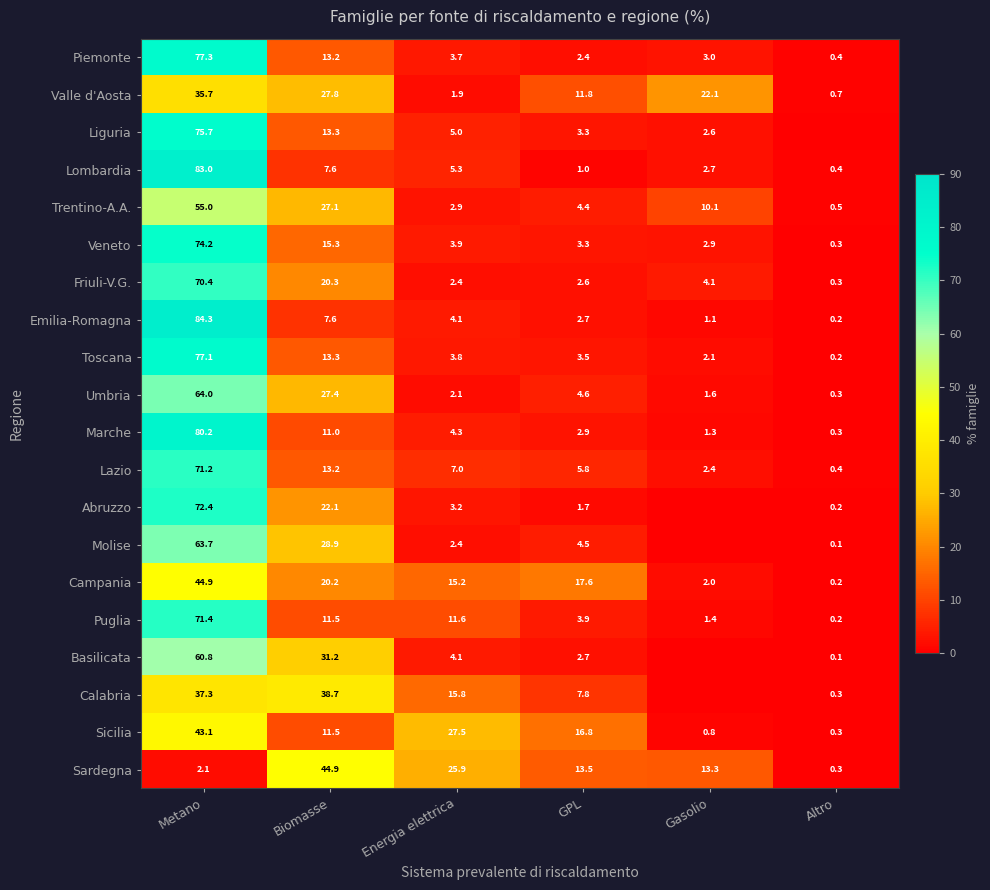

What is the difference between the second highest and second lowest values in the Valle d'Aosta series?

25.9